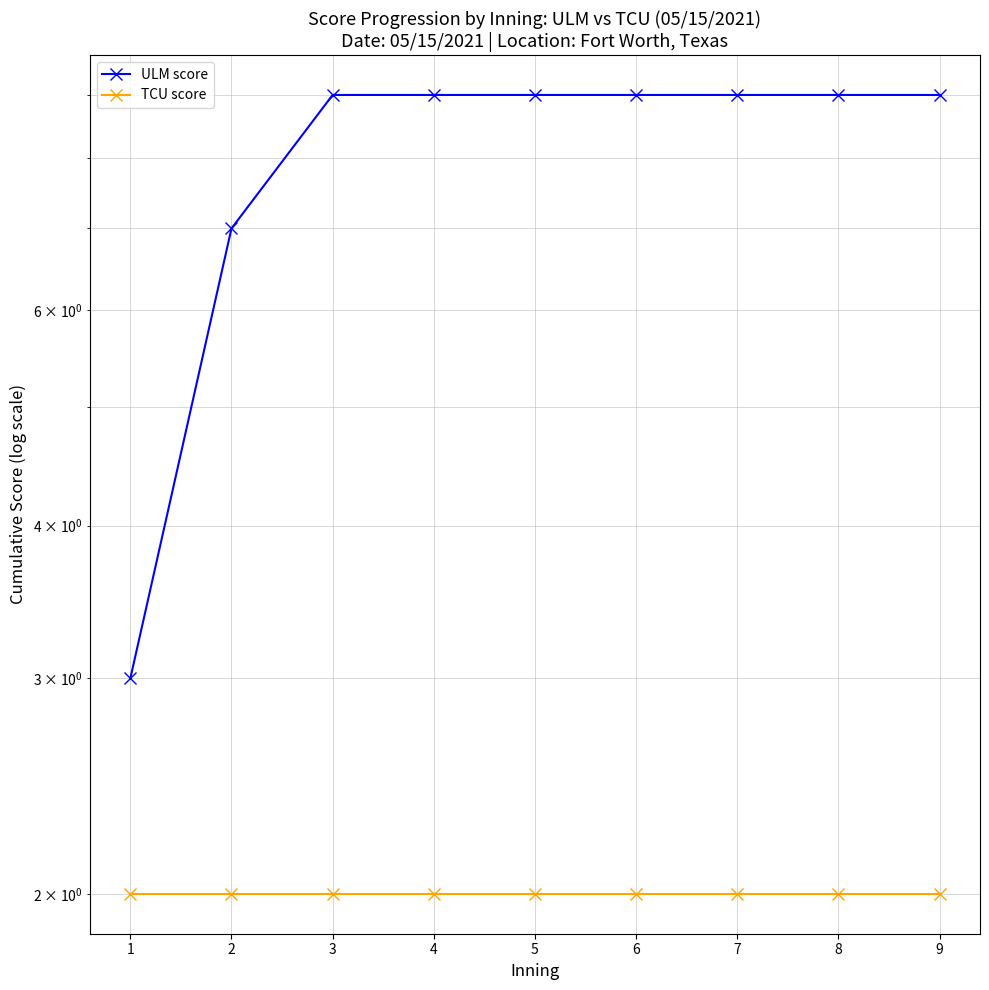

True or false: ULM score and TCU score cross at least once.

False